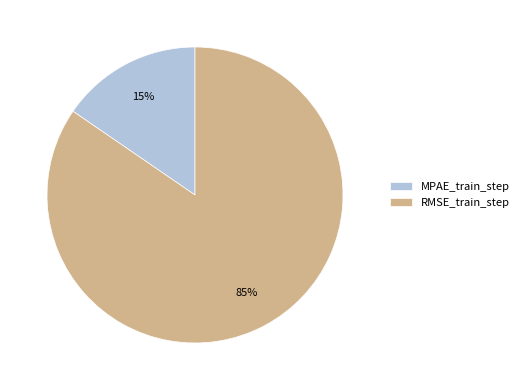

To the nearest percent, what is the combined percentage of RMSE_train_step and MPAE_train_step?

100%